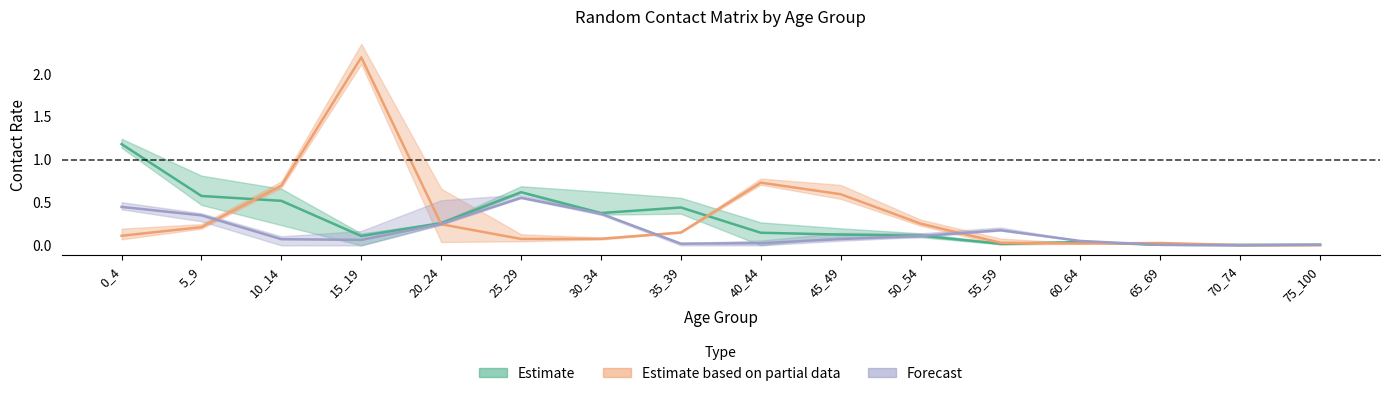

How many times do Estimate based on partial data and Forecast cross each other?

6